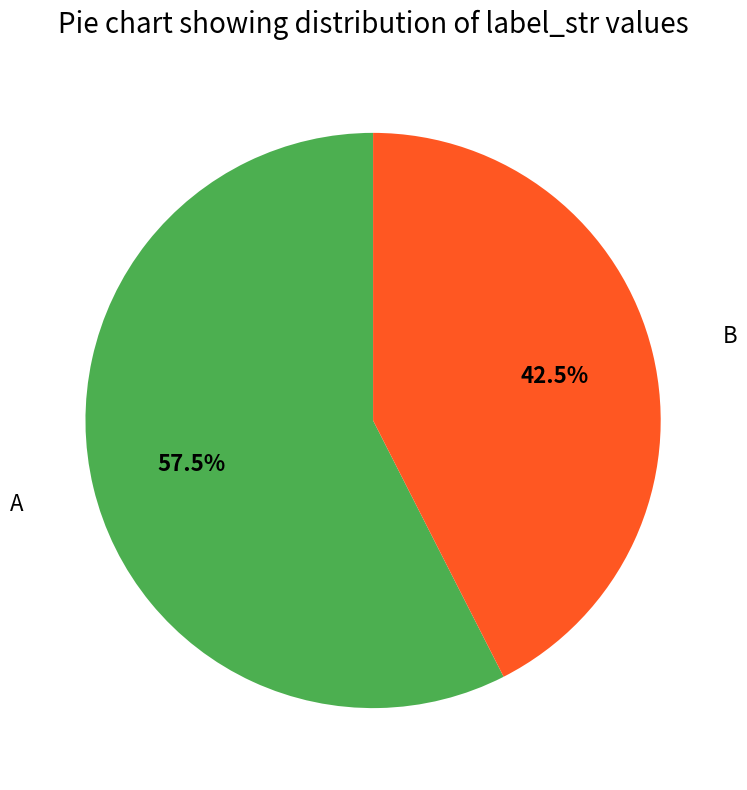

Combined, what portion of the pie is B and A?

100.0%